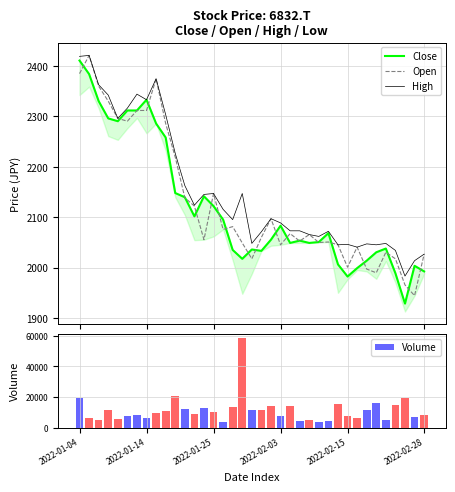

Reading left to right, extract all data points from this chart.

Close: 2410.7	2383.9	2330.2	2296.0	2290.5	2311.8	2311.8	2333.0	2285.9	2258.1	2148.1	2139.8	2101.8	2141.6	2122.2	2095.4	2035.3	2017.7	2036.2	2033.4	2055.6	2083.4	2049.1	2053.8	2049.1	2051.0	2068.6	2006.6	1982.6	1999.2	2014.0	2030.6	2038.0	1989.0	1928.9	2003.8	1992.7
Open: 2384.8	2420.9	2359.8	2330.2	2296.0	2290.5	2311.8	2311.8	2374.6	2285.9	2219.3	2138.8	2122.2	2055.6	2147.2	2076.0	2081.5	2049.1	2017.7	2060.2	2097.2	2045.4	2067.6	2052.8	2065.8	2050.1	2051.0	2045.4	2001.1	2040.8	1997.4	1990.0	2030.6	2017.7	1965.9	1944.6	2026.9
High: 2419.0	2420.9	2362.6	2342.3	2296.0	2316.4	2344.1	2333.0	2374.6	2303.4	2226.7	2162.9	2124.0	2145.3	2147.2	2115.7	2095.4	2147.2	2048.2	2071.3	2097.2	2088.9	2073.2	2073.2	2065.8	2062.1	2072.3	2045.4	2046.4	2040.8	2047.3	2045.4	2048.2	2034.3	1983.5	2014.0	2026.9
Volume: 19600.0	6400.0	5000.0	11200.0	5600.0	7900.0	8500.0	6600.0	9500.0	10800.0	20600.0	12100.0	9100.0	12700.0	10400.0	3800.0	13600.0	58400.0	11500.0	11400.0	14200.0	7500.0	14100.0	4000.0	5100.0	3700.0	4500.0	15600.0	7800.0	6000.0	11200.0	16000.0	5000.0	14700.0	19200.0	6800.0	8000.0